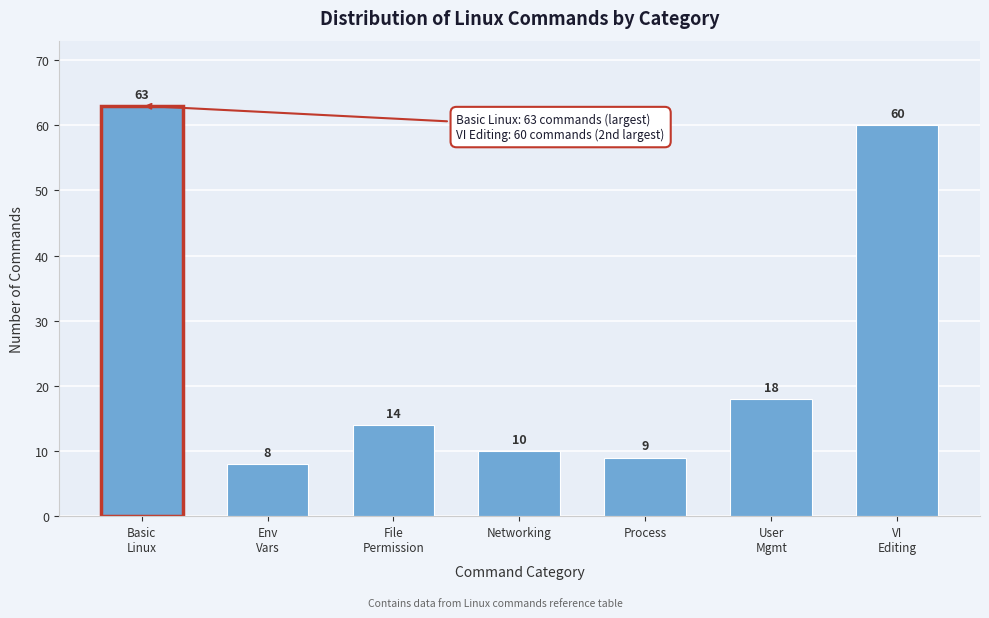

Reading left to right, what are all the values shown in this chart?

63	8	14	10	9	18	60